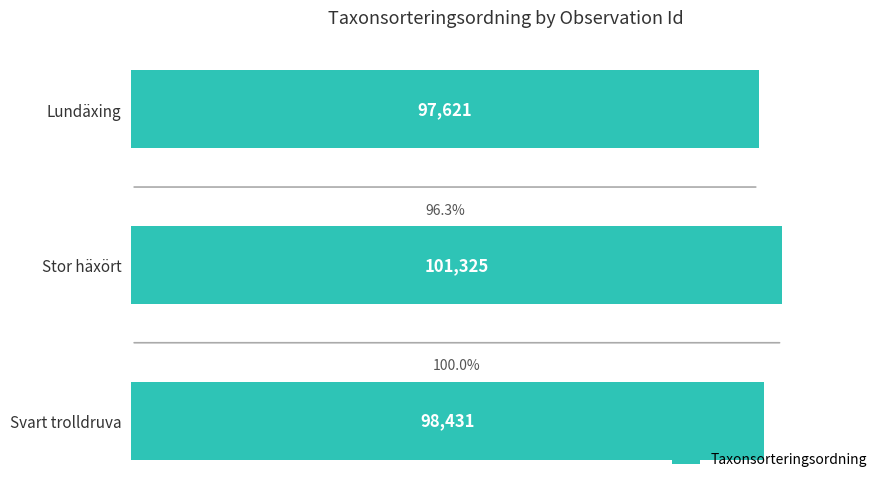

Rank the categories by value from lowest to highest.

Lundäxing, Svart trolldruva, Stor häxört